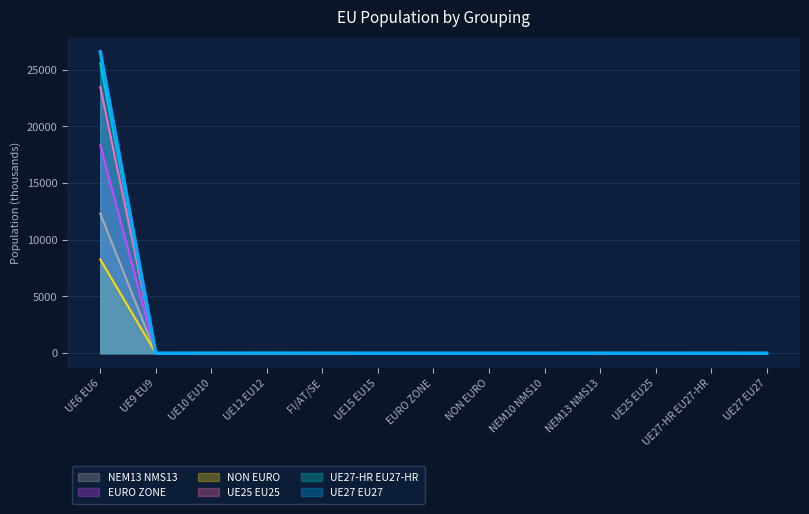

What are all the series names shown in the legend?

NEM13 NMS13, EURO ZONE, NON EURO, UE25 EU25, UE27-HR EU27-HR, UE27 EU27